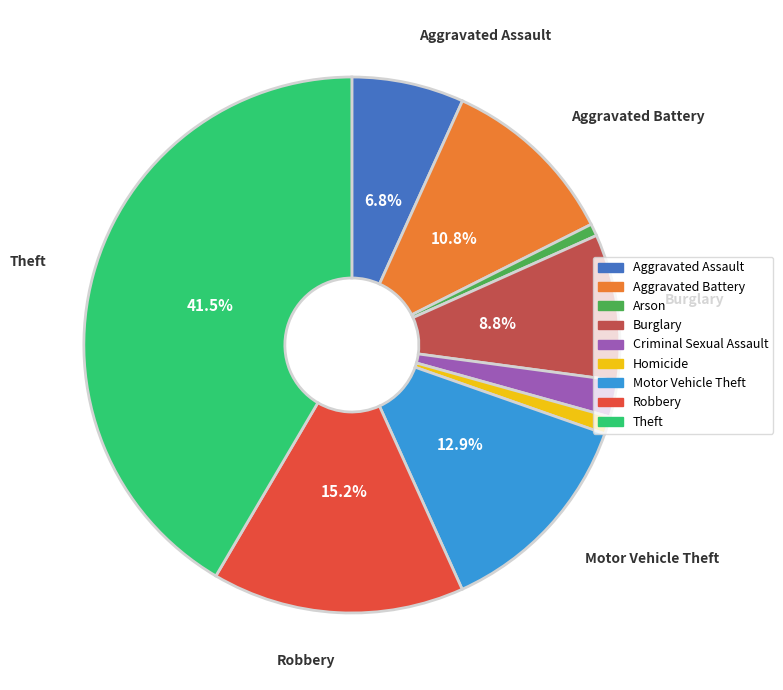

What is the ratio of the value at Criminal Sexual Assault to the value at Burglary?

0.2